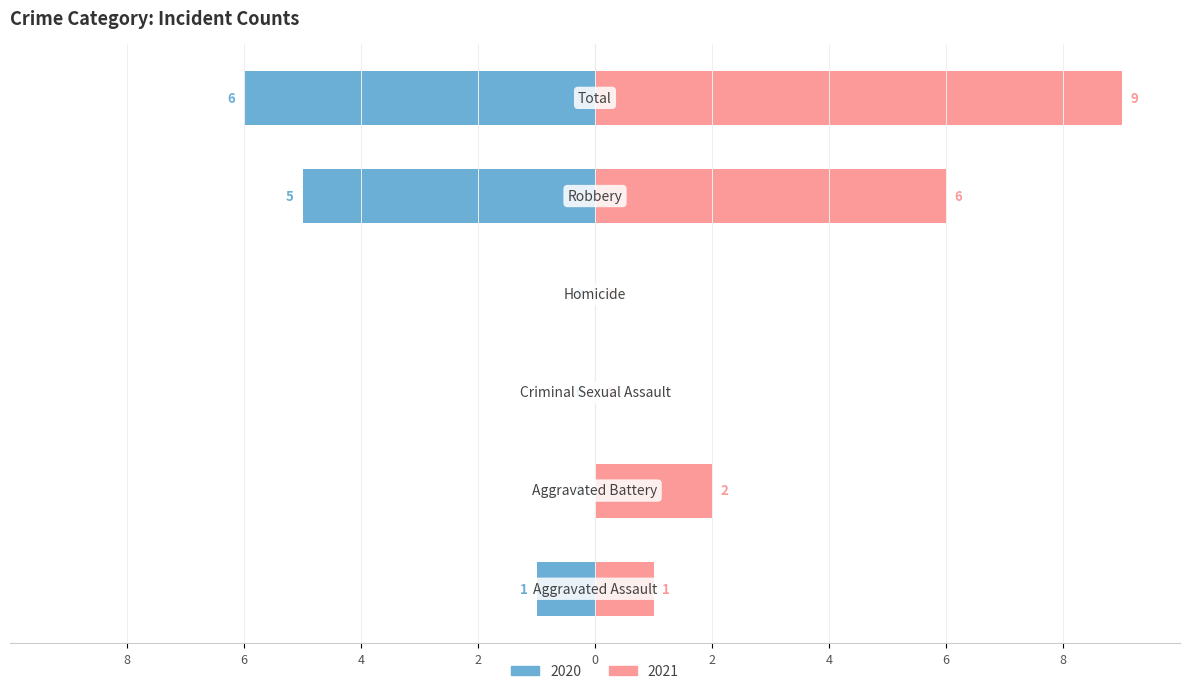

Which label corresponds to the largest value in the chart?

Total